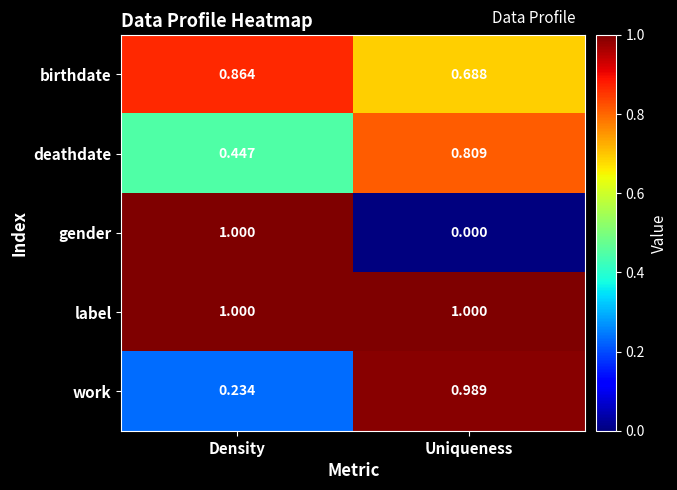

At Uniqueness, list the series in order from largest to smallest.

label, work, deathdate, birthdate, gender